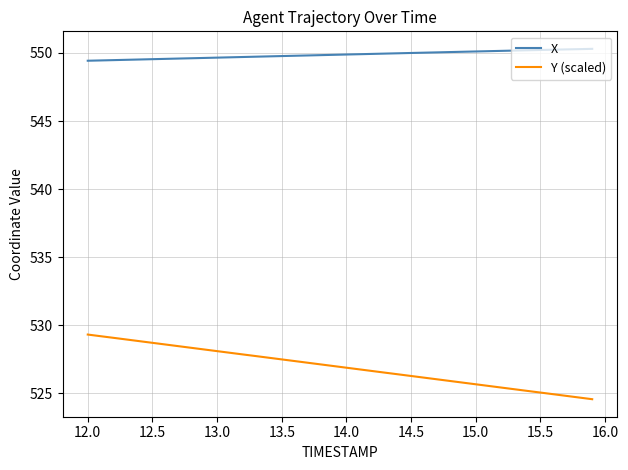

At how many categories does at least one series exceed 532?

40